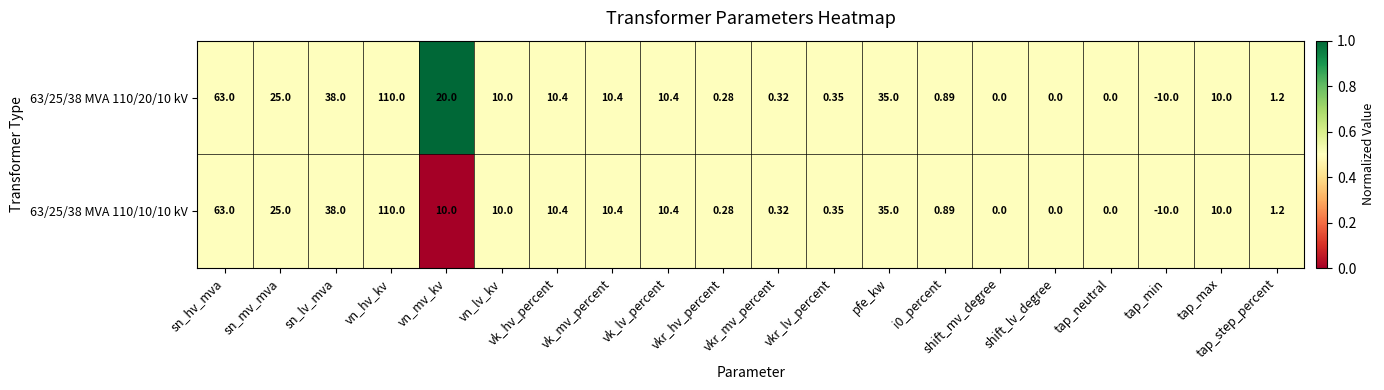

At which category is the sum across all series the highest?

vn_hv_kv